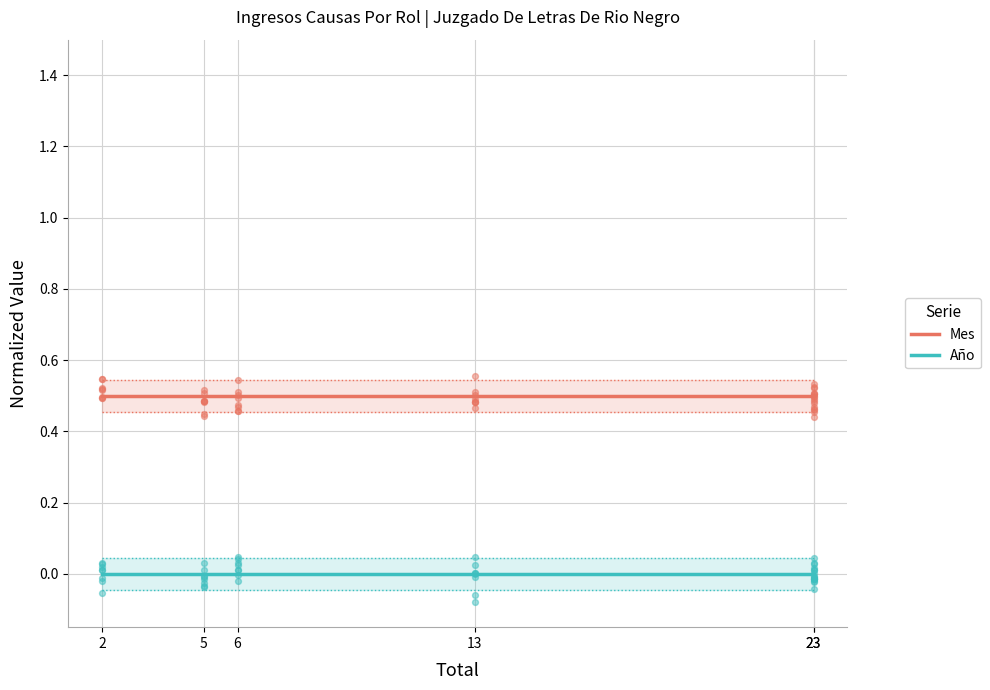

Which series has the largest total across all categories?

Mes